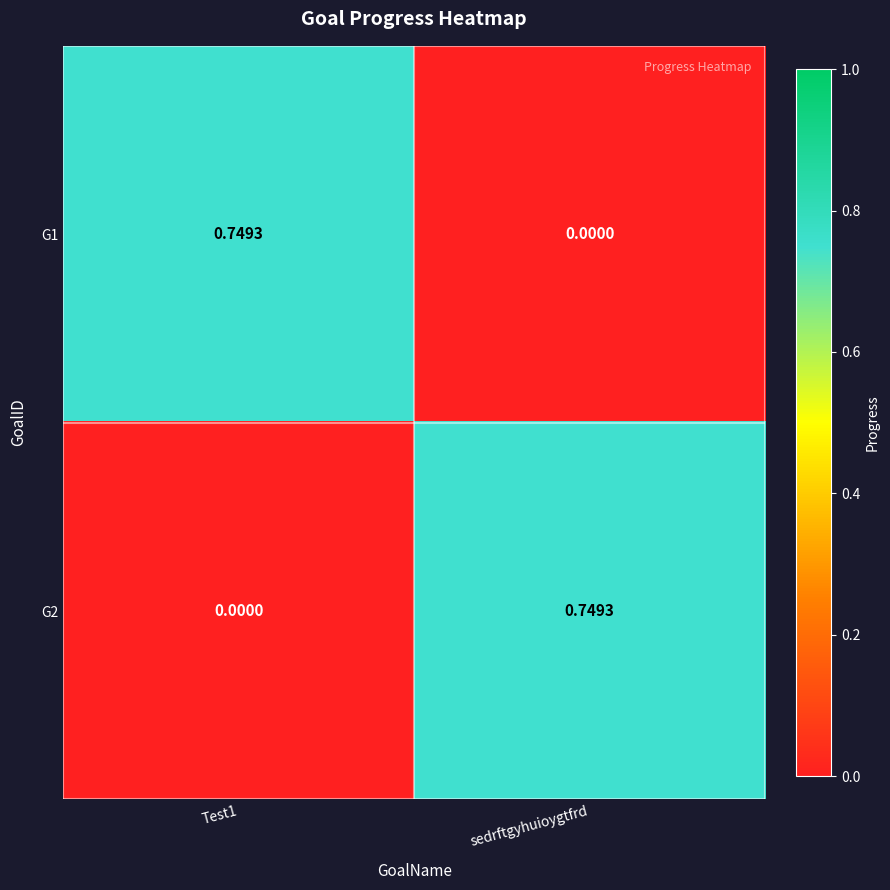

How many positive values does the G1 series have?

1